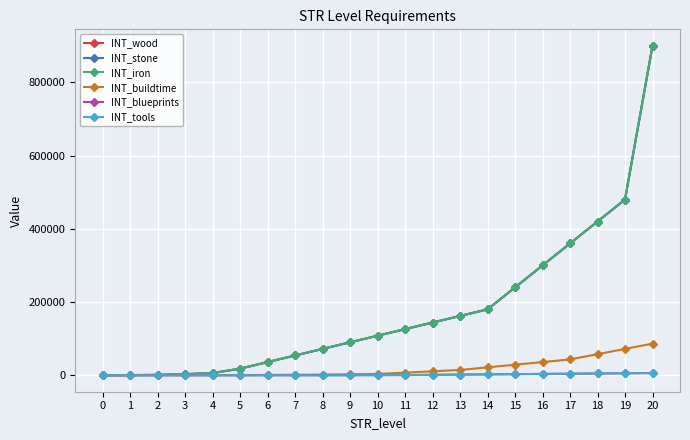

Which has a higher value, 5 or 17?

17